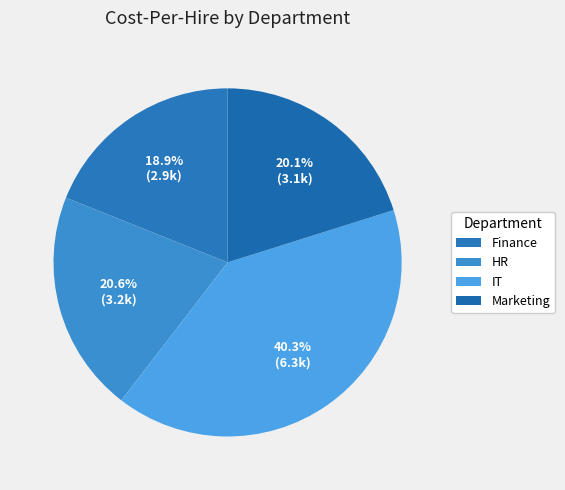

Do Marketing and HR together represent more than half of the pie?

No